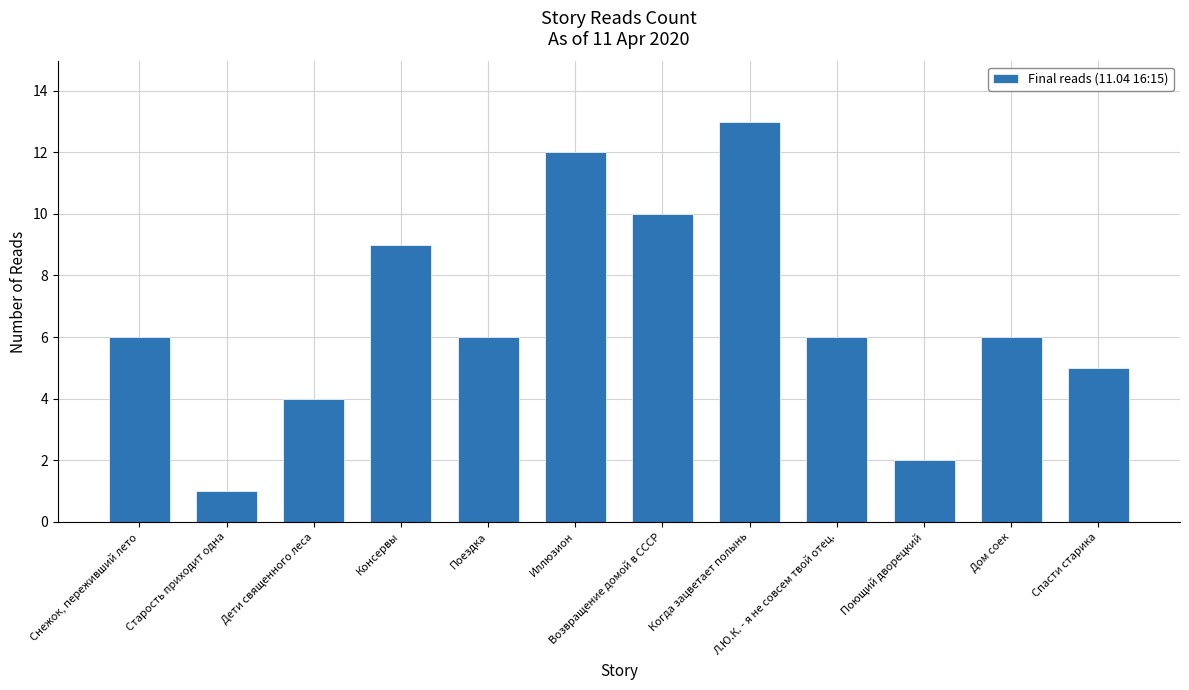

Approximately how many times larger is the value at Снежок, переживший лето compared to Иллюзион?

0.5